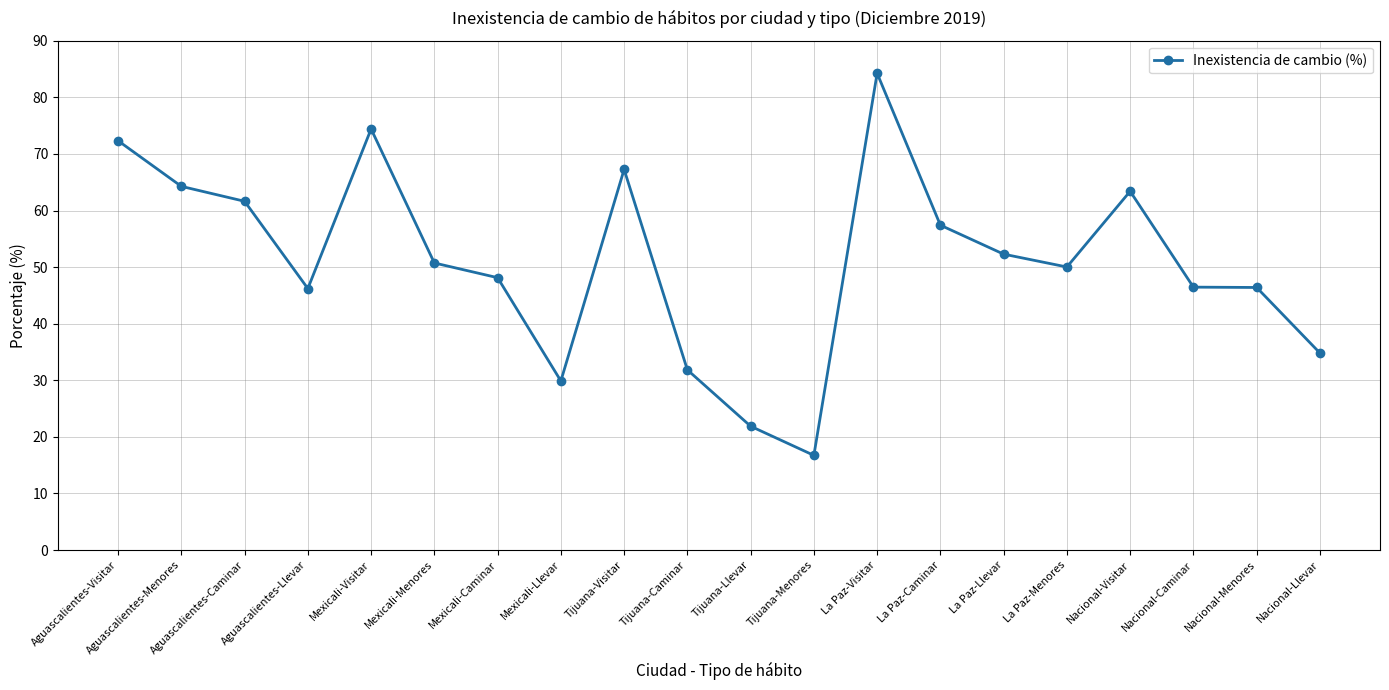

The chart shows a value of 25.5 at Tijuana-Menores. True or false?

False